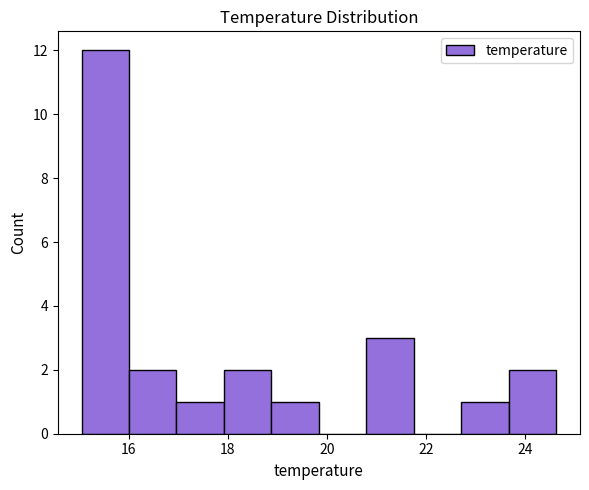

Reading left to right, transcribe this chart: for each bar, give the range it covers on the x-axis and its height. Neither the bar edges nor the heights are printed on the chart, so give them approximately, as read against the axes.

15.0 to 16.0: 12
16.0 to 17.0: 2
17.0 to 18.0: 1
18.0 to 18.8: 2
18.8 to 19.8: 1
19.8 to 20.8: 0
20.8 to 21.8: 3
21.8 to 22.8: 0
22.8 to 23.6: 1
23.6 to 24.6: 2